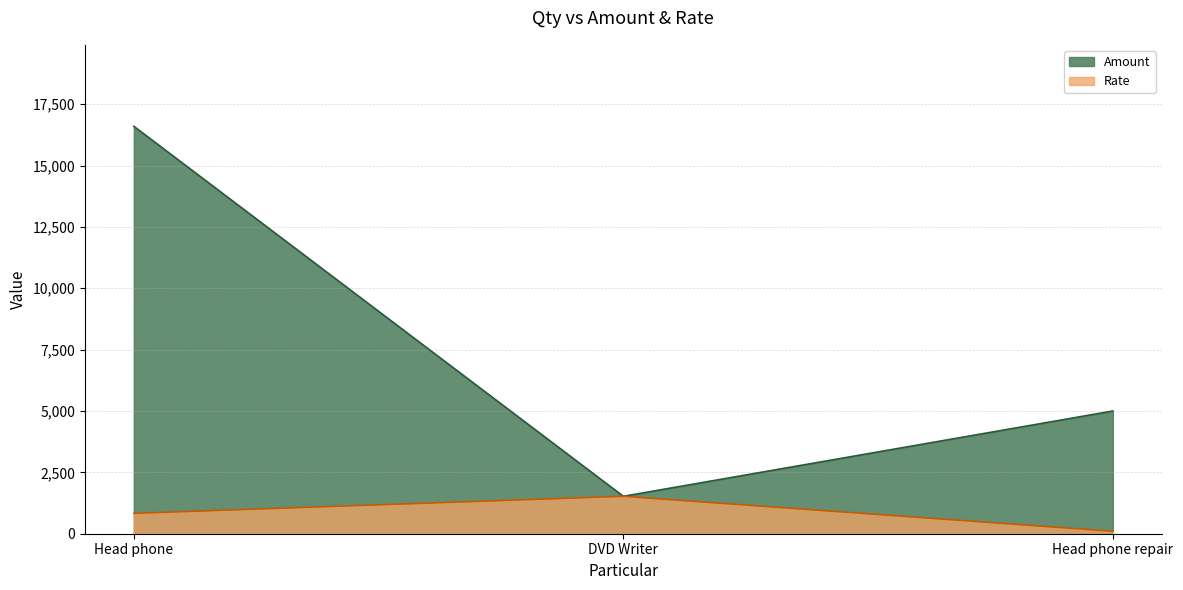

List the series in order of their overall mean, highest first.

Amount, Rate